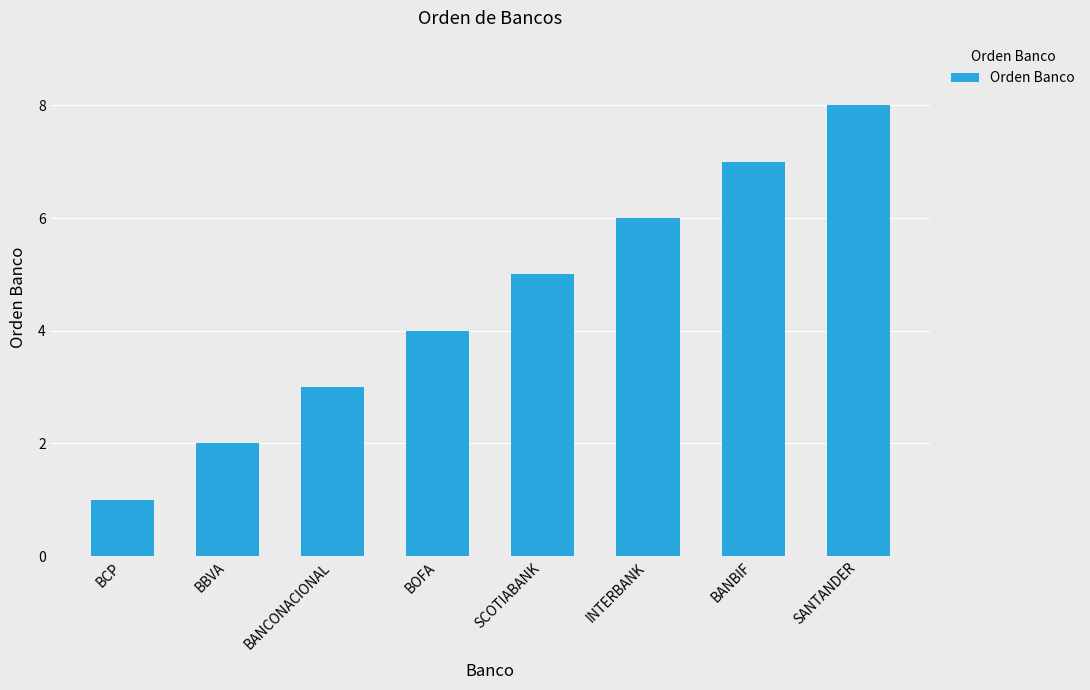

Which category has the highest value across all series?

SANTANDER